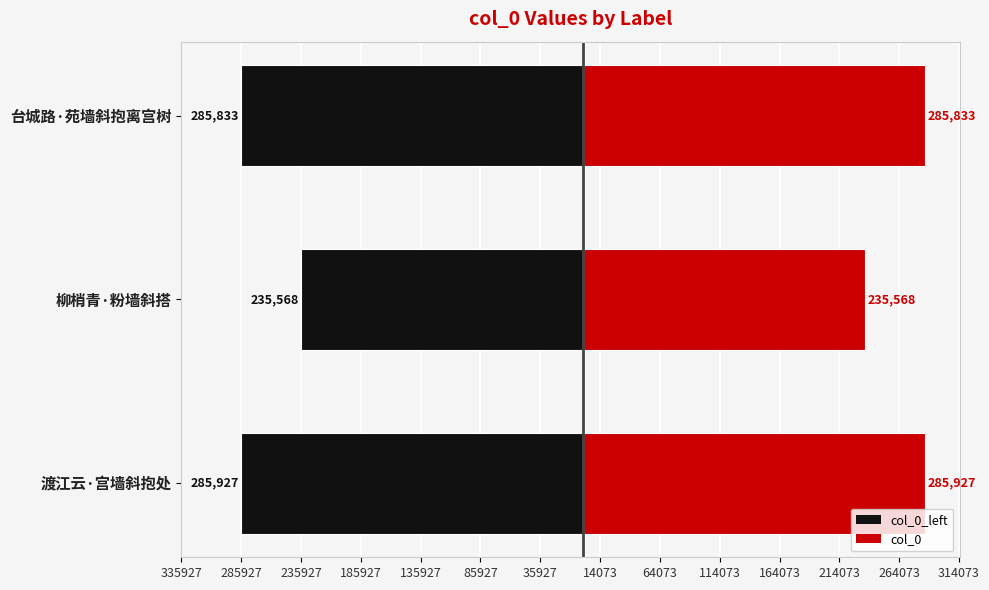

Rank the series by their maximum value, from highest to lowest.

col_0, col_0_left